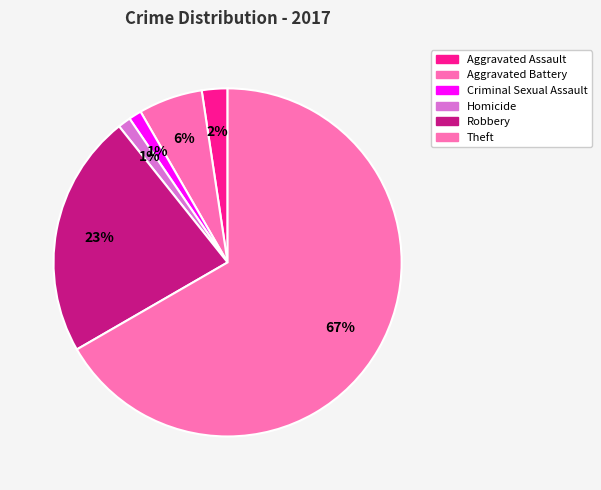

Which category has the biggest portion of the pie?

Theft